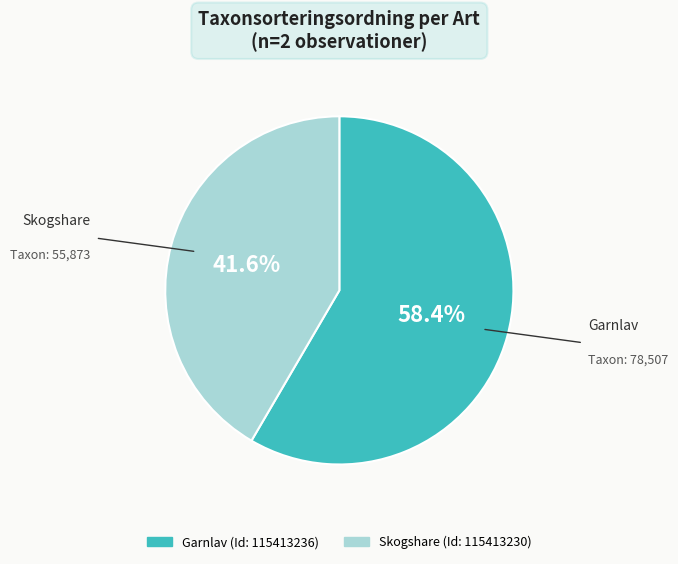

Is there any slice that represents more than half of the pie?

Yes